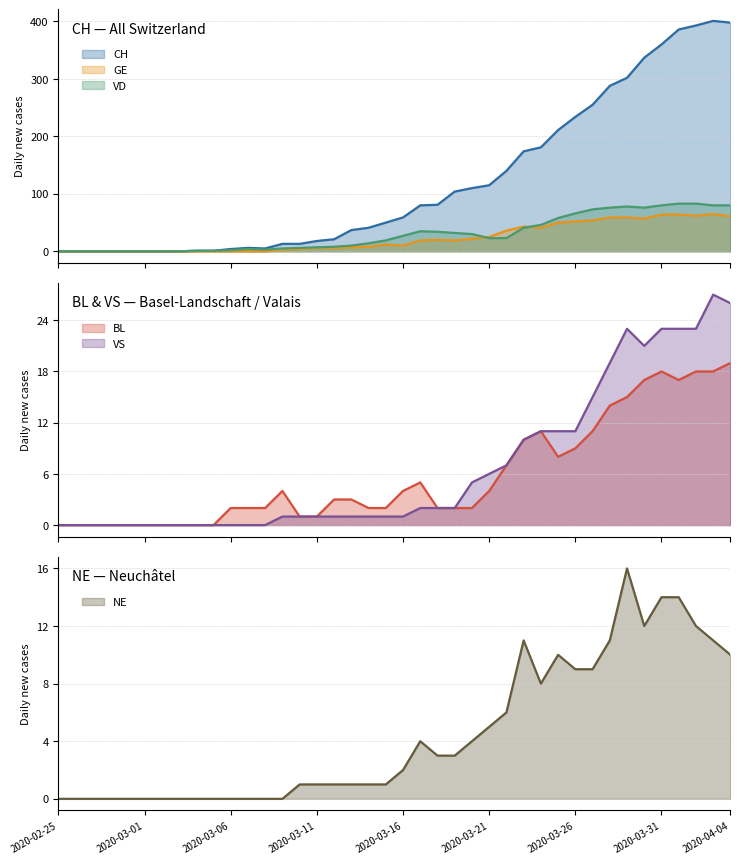

True or false: GE line and CH line cross at least once.

False